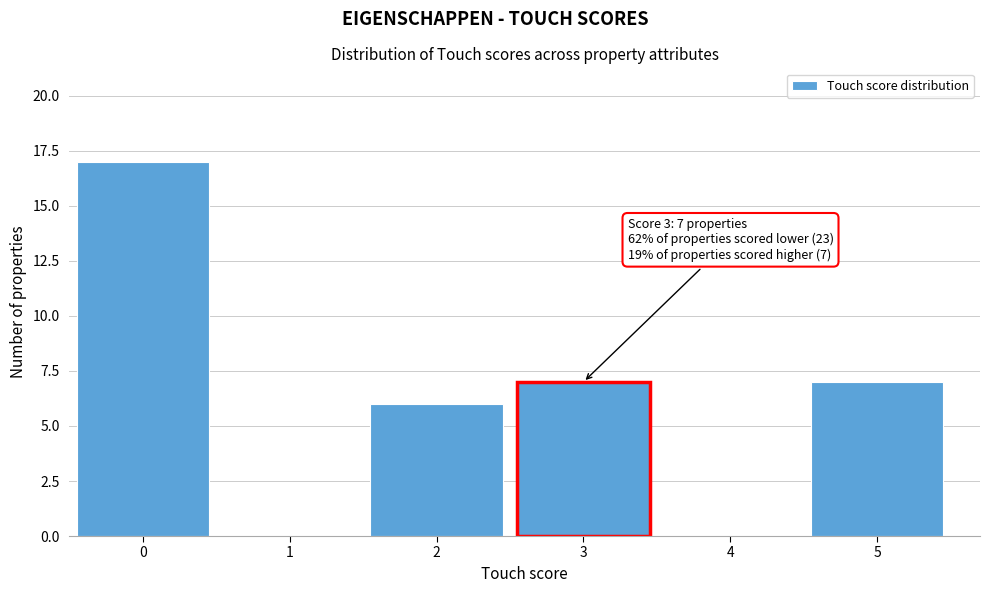

Reading left to right, transcribe all the data shown in this chart.

0=17	1=0	2=6	3=7	4=0	5=7